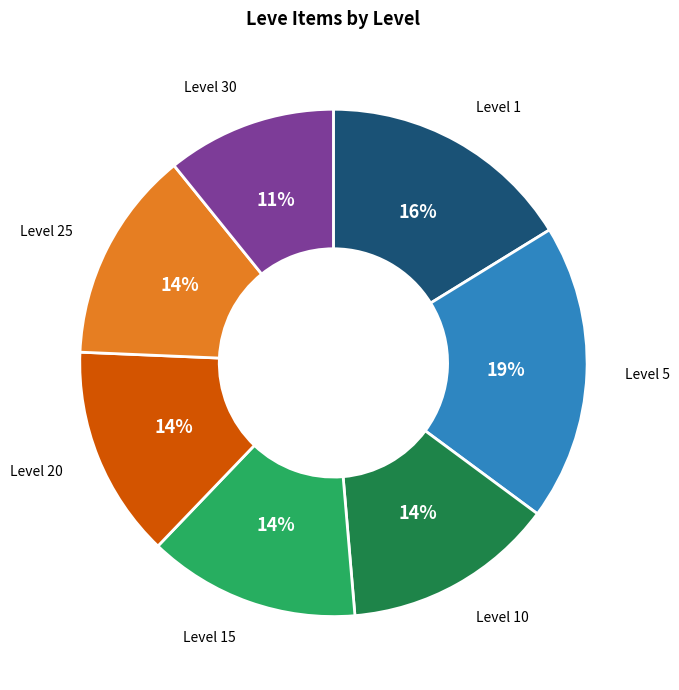

How many slices are in this pie chart?

7